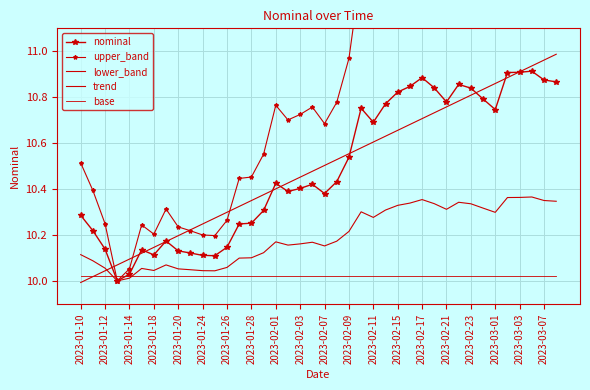

Read the trend value at 2023-02-11.

10.6